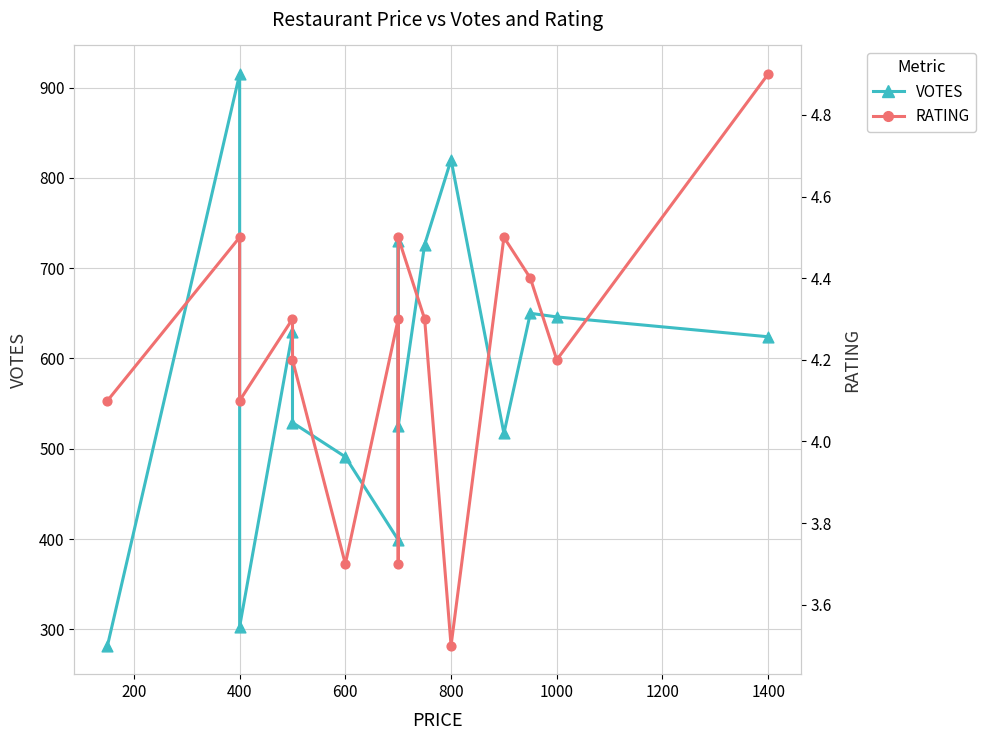

What are all the series names shown in the legend?

VOTES, RATING